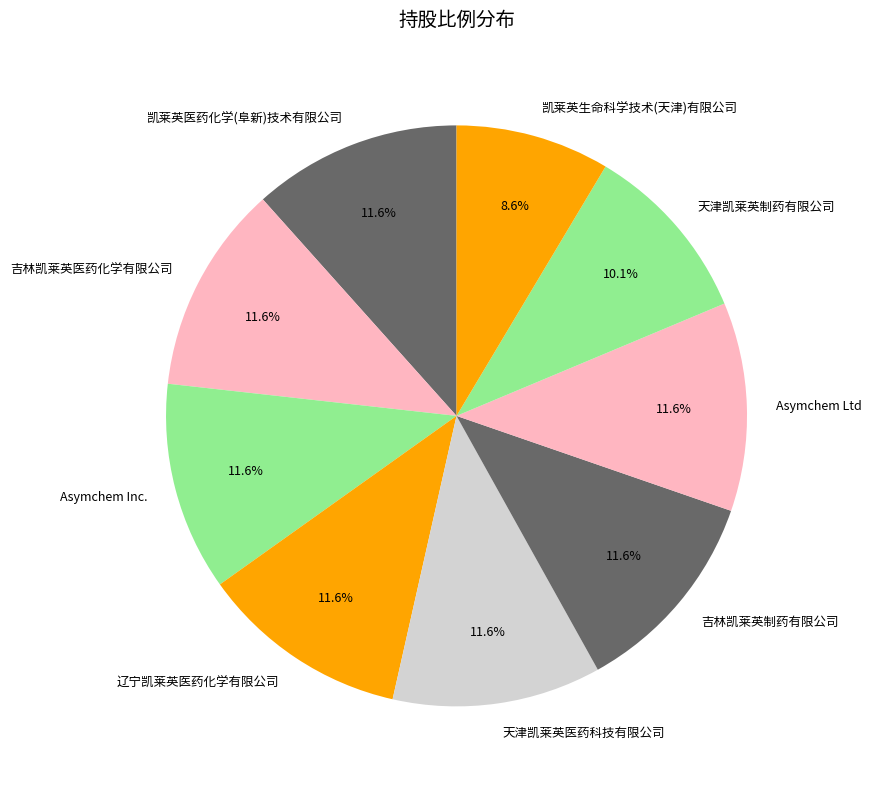

Approximately how many times larger is the value at 辽宁凯莱英医药化学有限公司 compared to Asymchem Inc.?

1.0